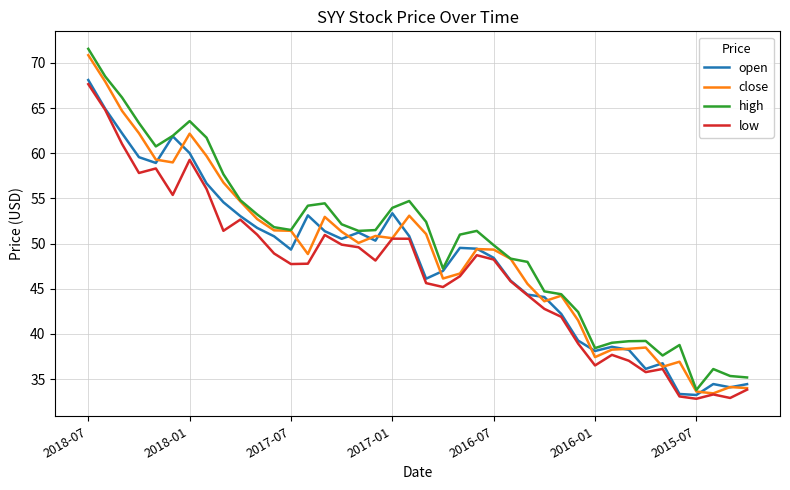

True or false: low and high intersect in this chart.

False